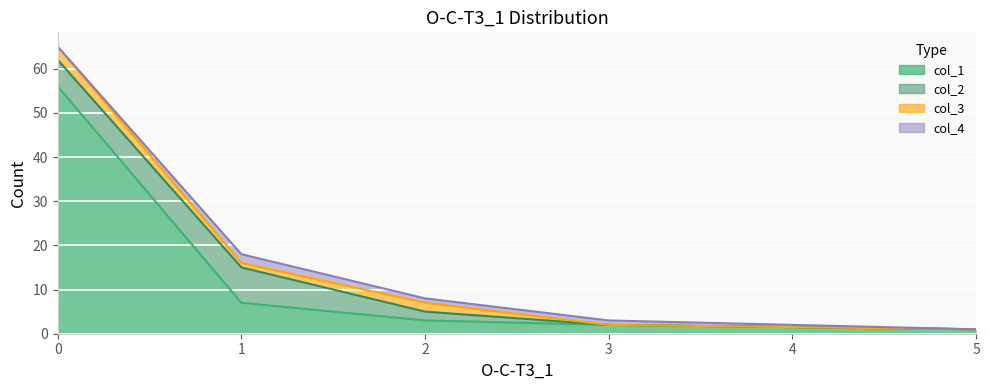

True or false: col_1 and col_4 cross at least once.

False